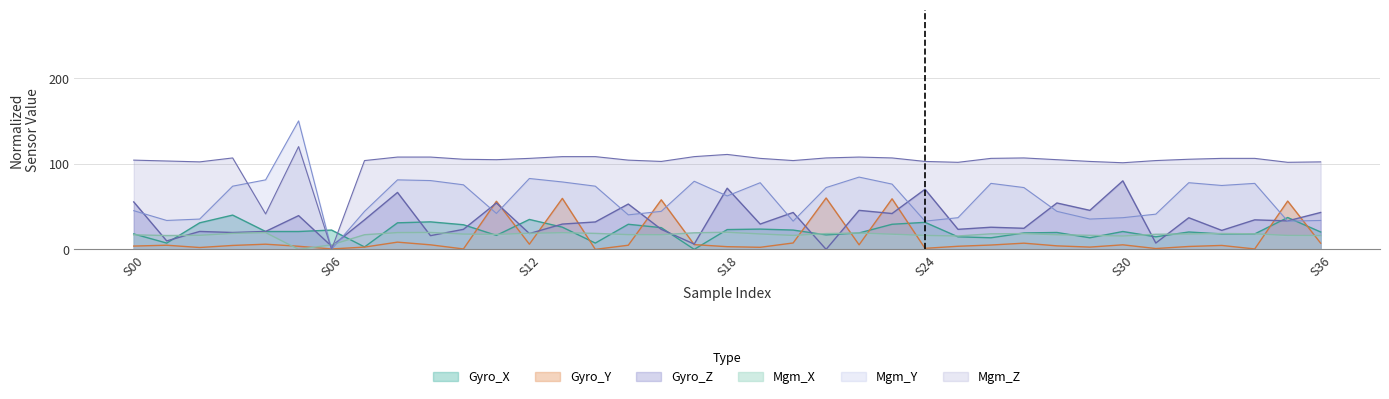

Rank the series by their maximum value, from lowest to highest.

Mgm_X, Gyro_X, Gyro_Y, Gyro_Z, Mgm_Z, Mgm_Y